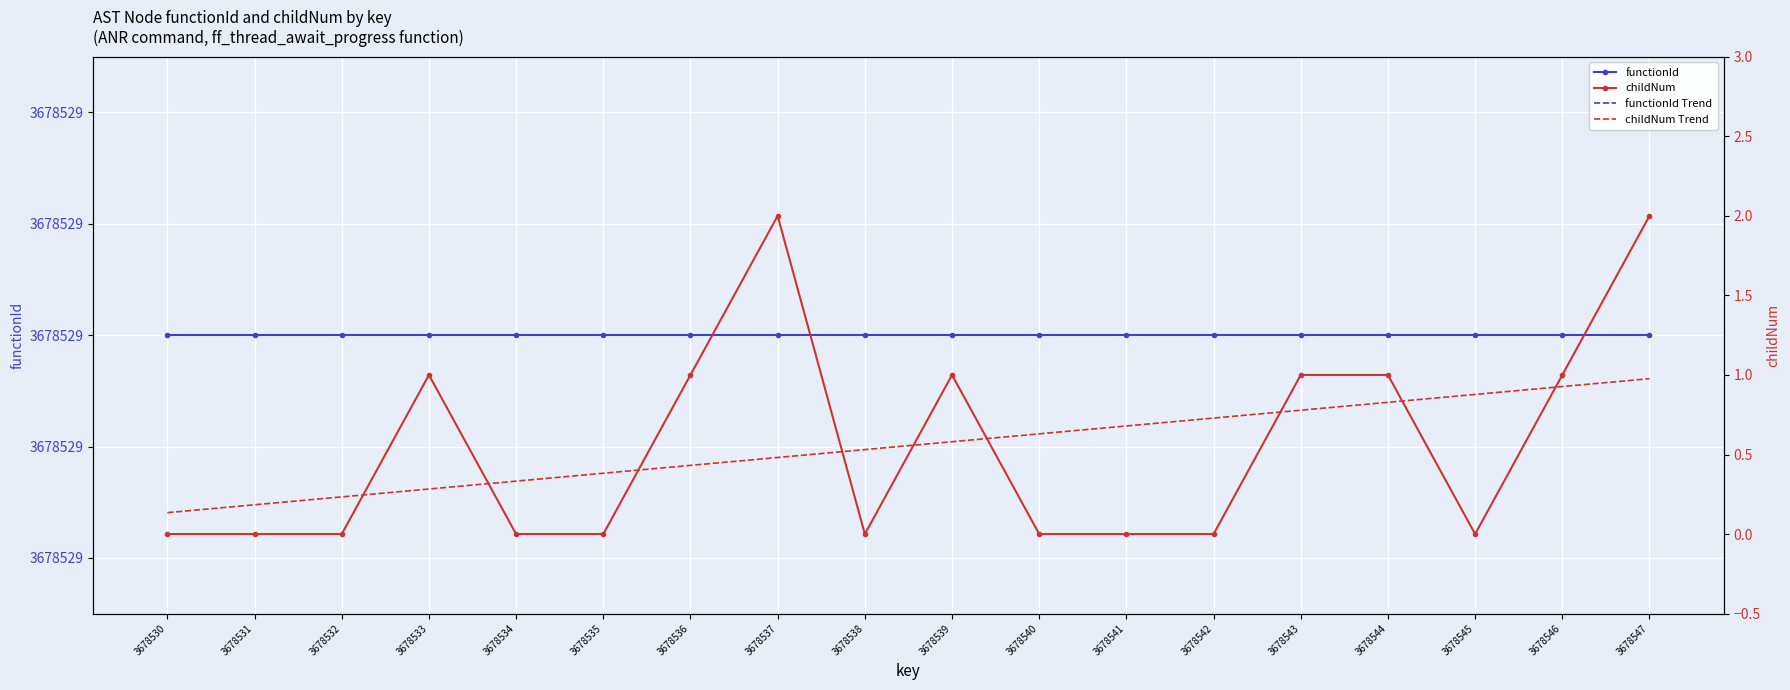

Is this an area chart (filled region under the line)?

No